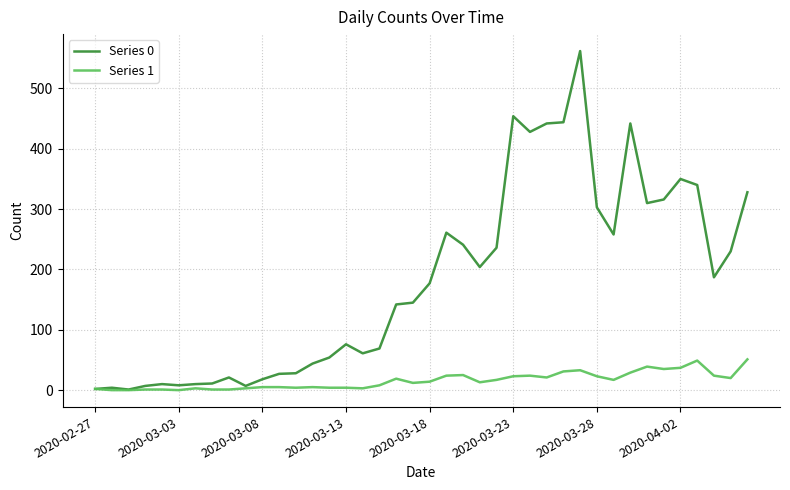

Rank the series by their average value, from lowest to highest.

Series 1, Series 0